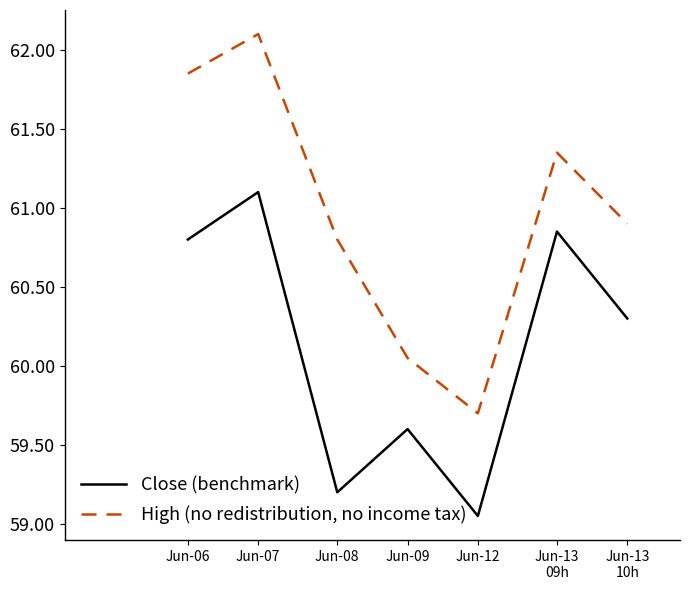

The High (no redistribution, no income tax) series shows 60.9 at Jun-13
10h. True or false?

True